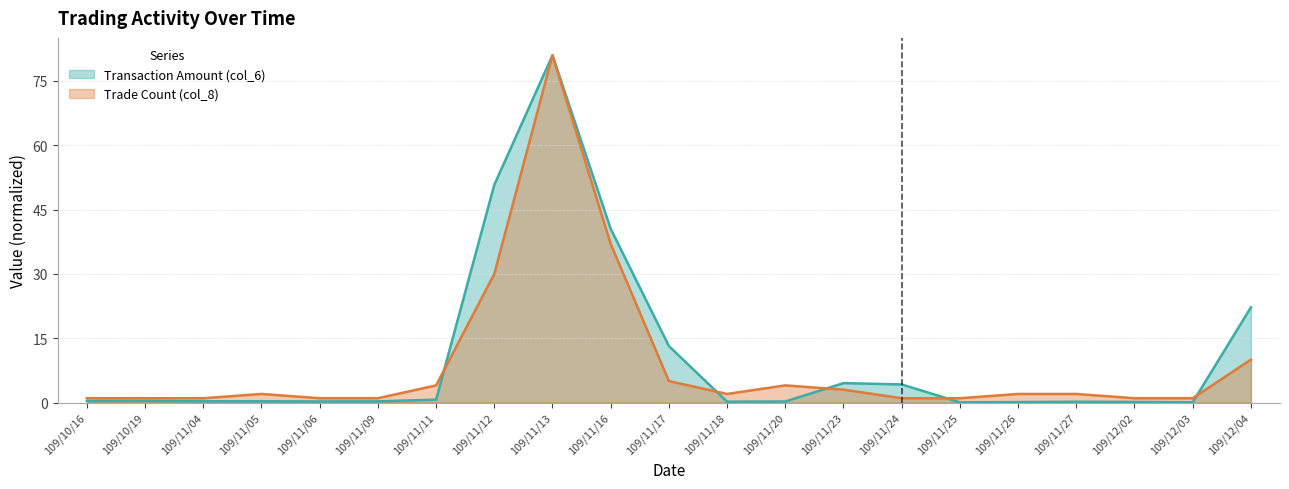

Rank the series by their maximum value, from lowest to highest.

Transaction Amount (col_6), Trade Count (col_8)